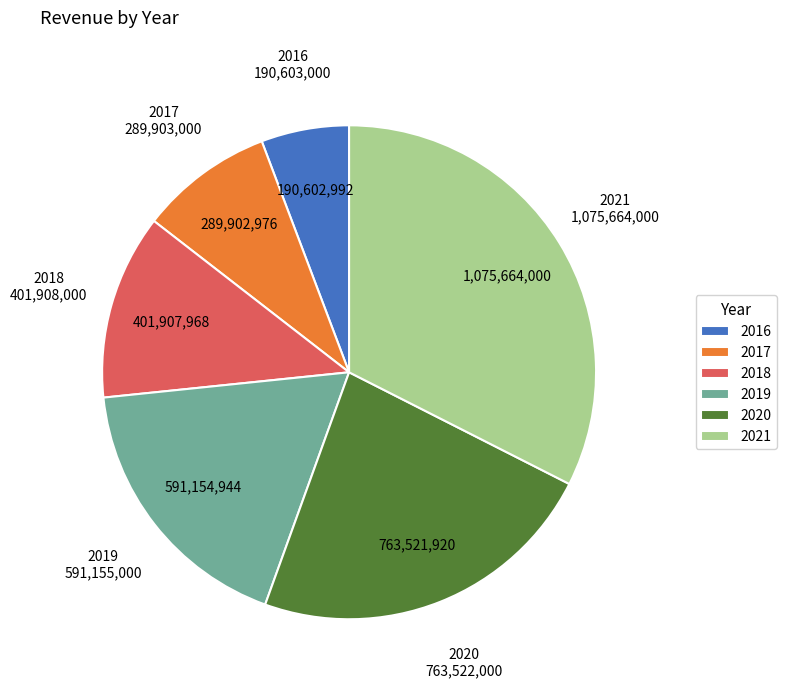

Is it true that 2021 is 32% of the pie?

True